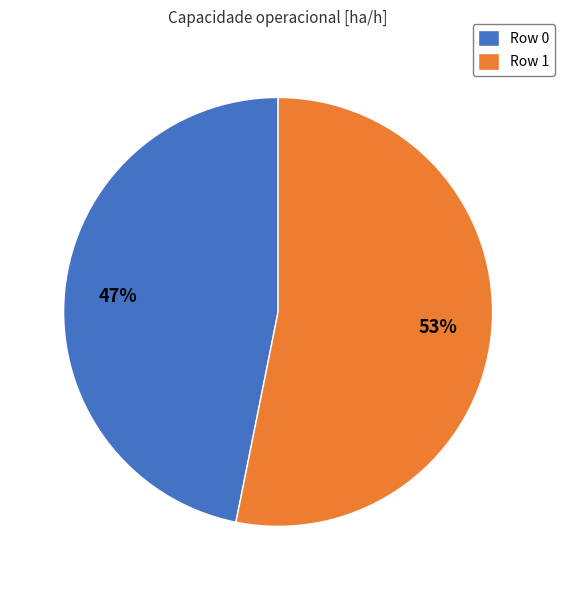

How many slices are in this pie chart?

2